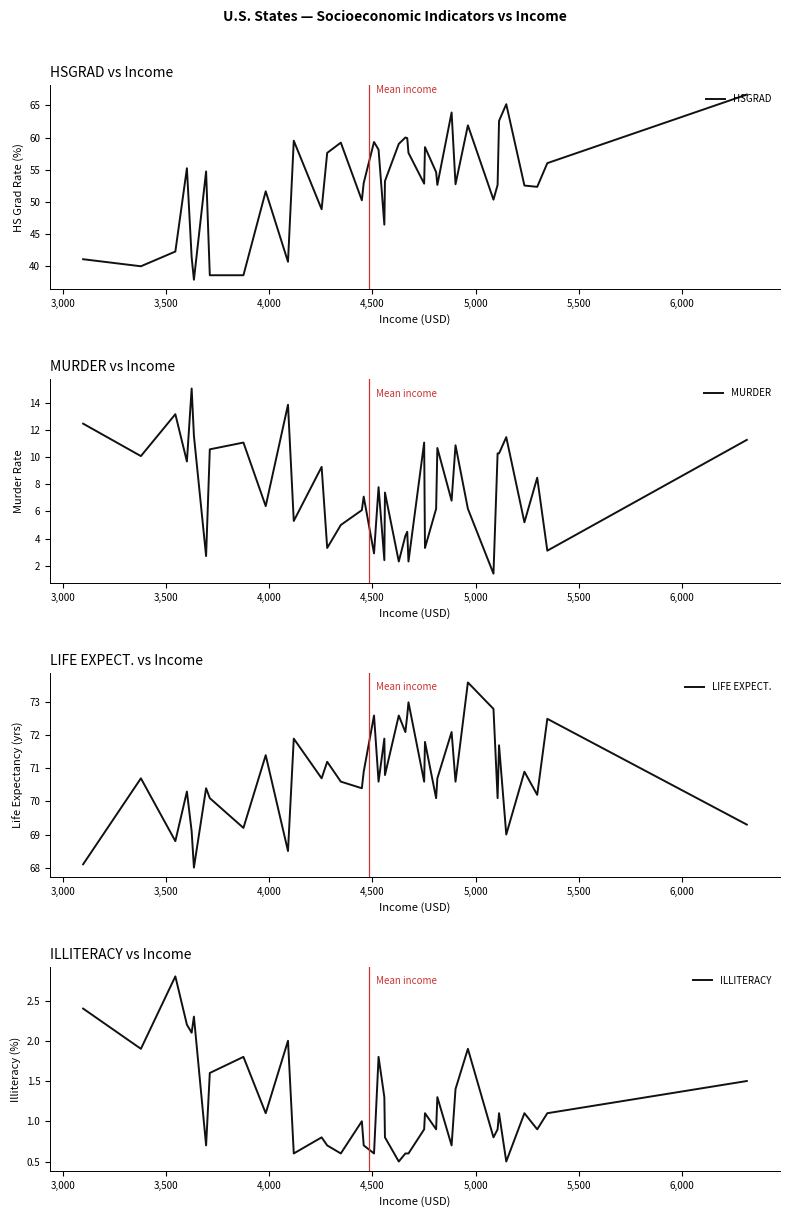

Is this an area chart (filled region under the line)?

No